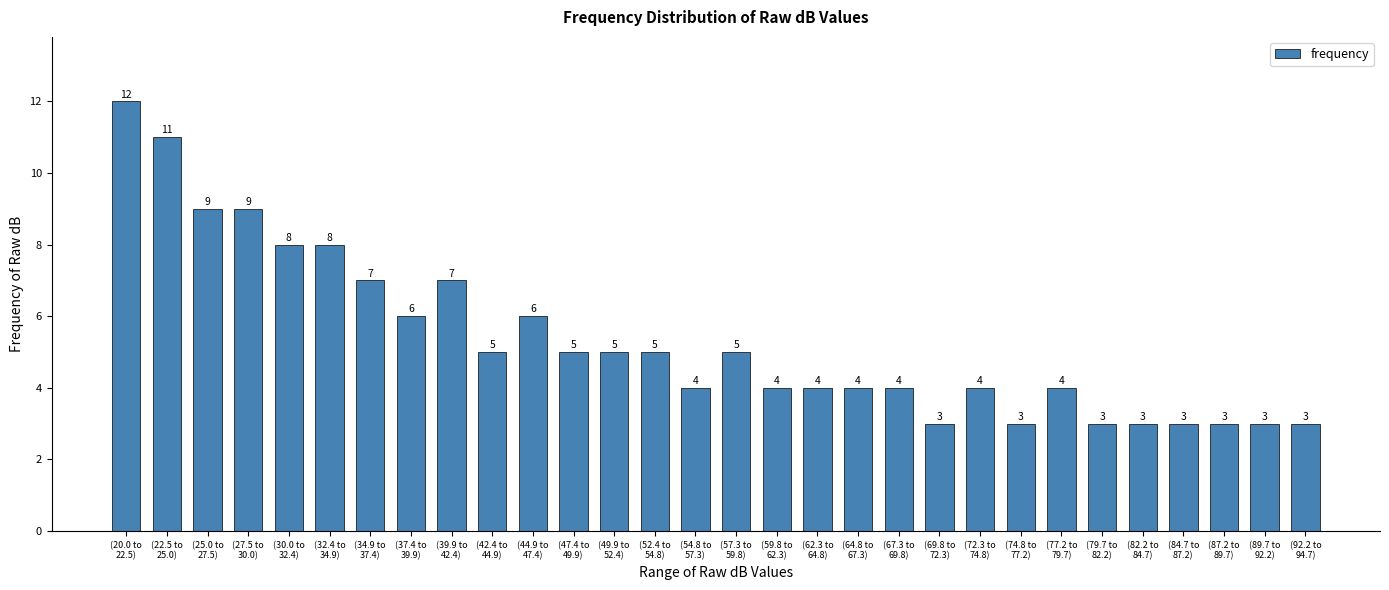

Reading right to left, extract all data points from this chart.

3	3	3	3	3	3	4	3	4	3	4	4	4	4	5	4	5	5	5	6	5	7	6	7	8	8	9	9	11	12